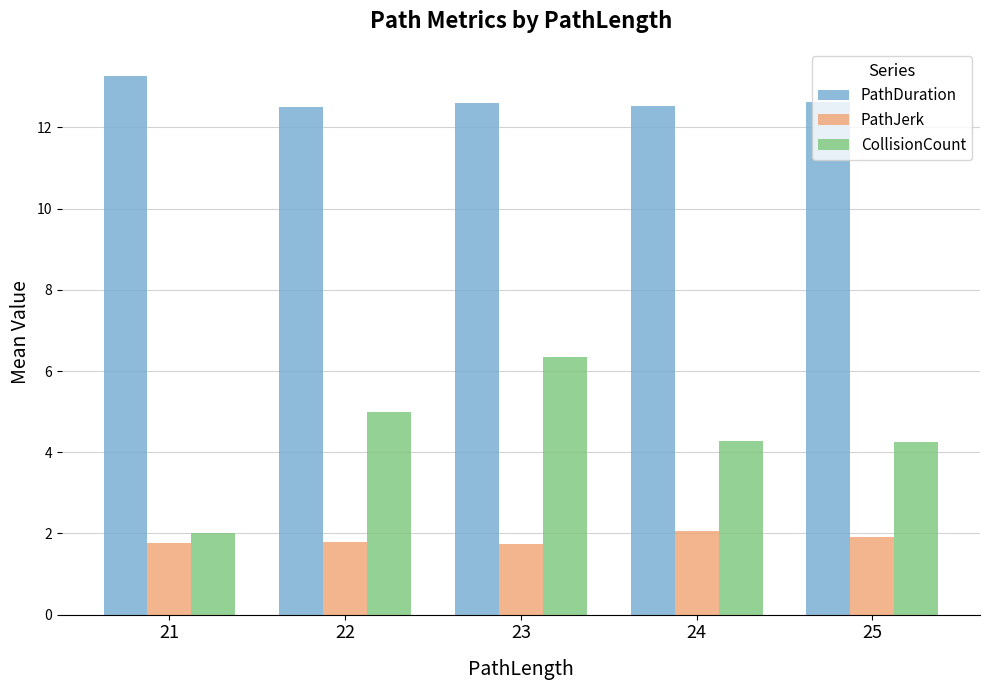

How many groups of bars are there?

5